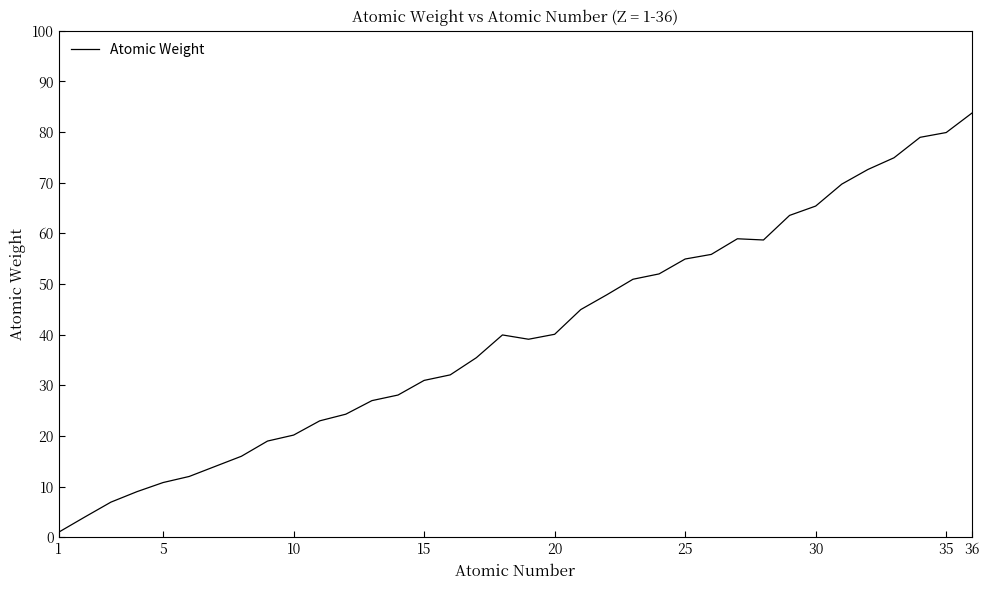

What is the difference between the maximum and minimum values?

82.8